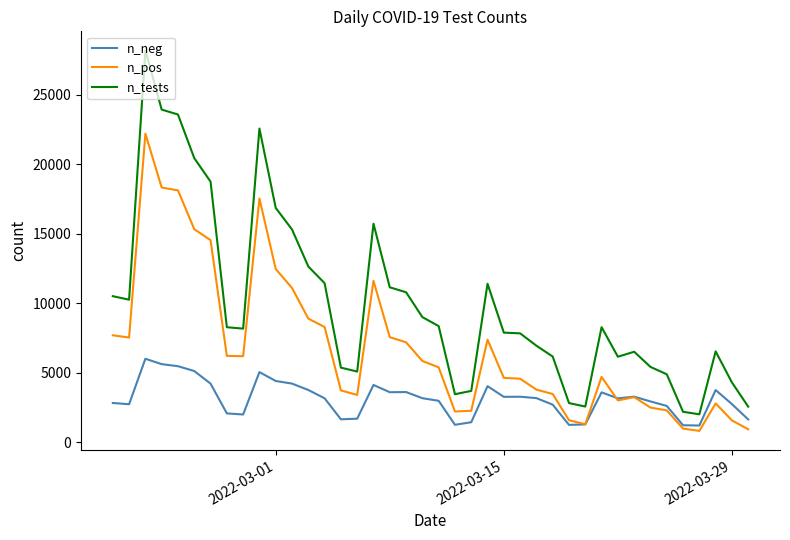

Which series has the largest total across all categories?

n_tests